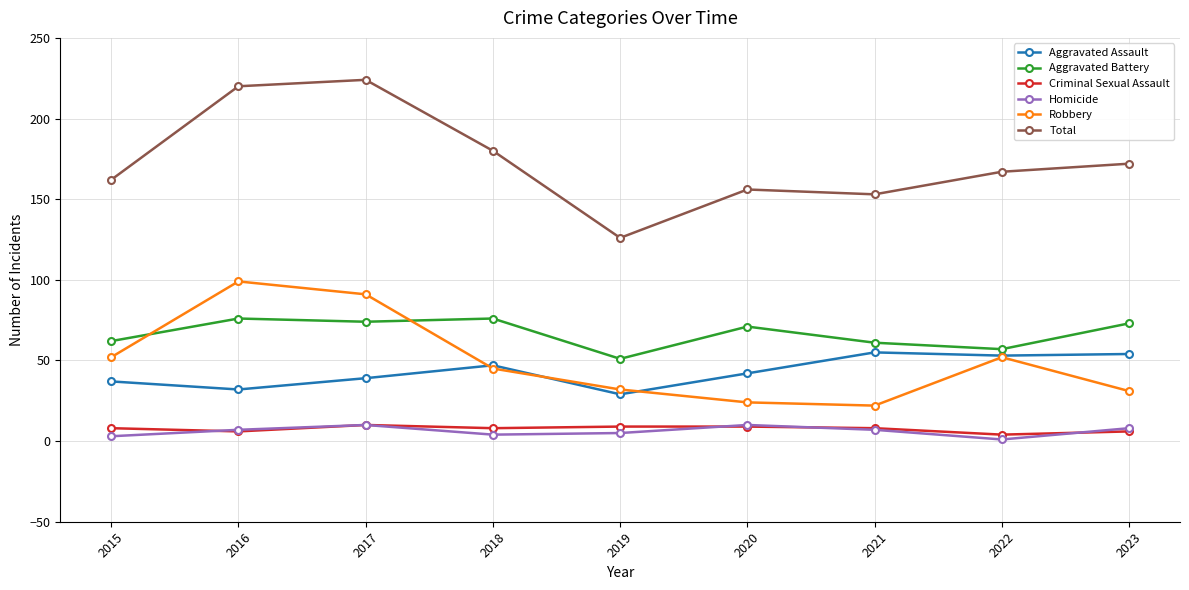

True or false: Aggravated Assault and Criminal Sexual Assault intersect in this chart.

False